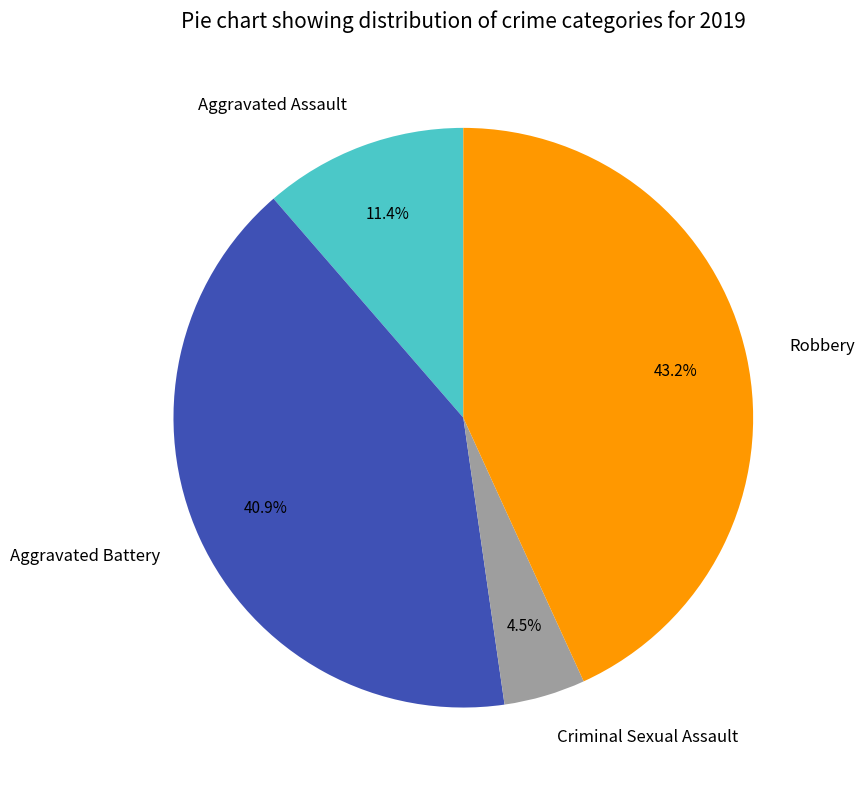

To the nearest percent, what is the average slice percentage?

25%